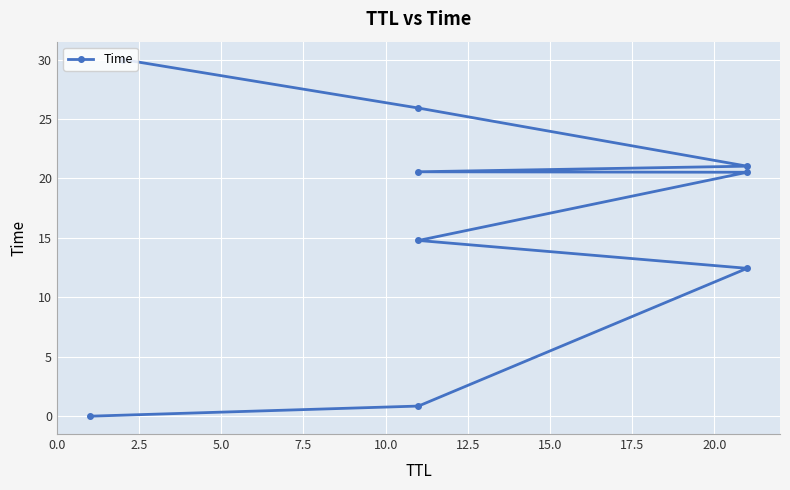

What is the value of the 7th point from the left?

21.0